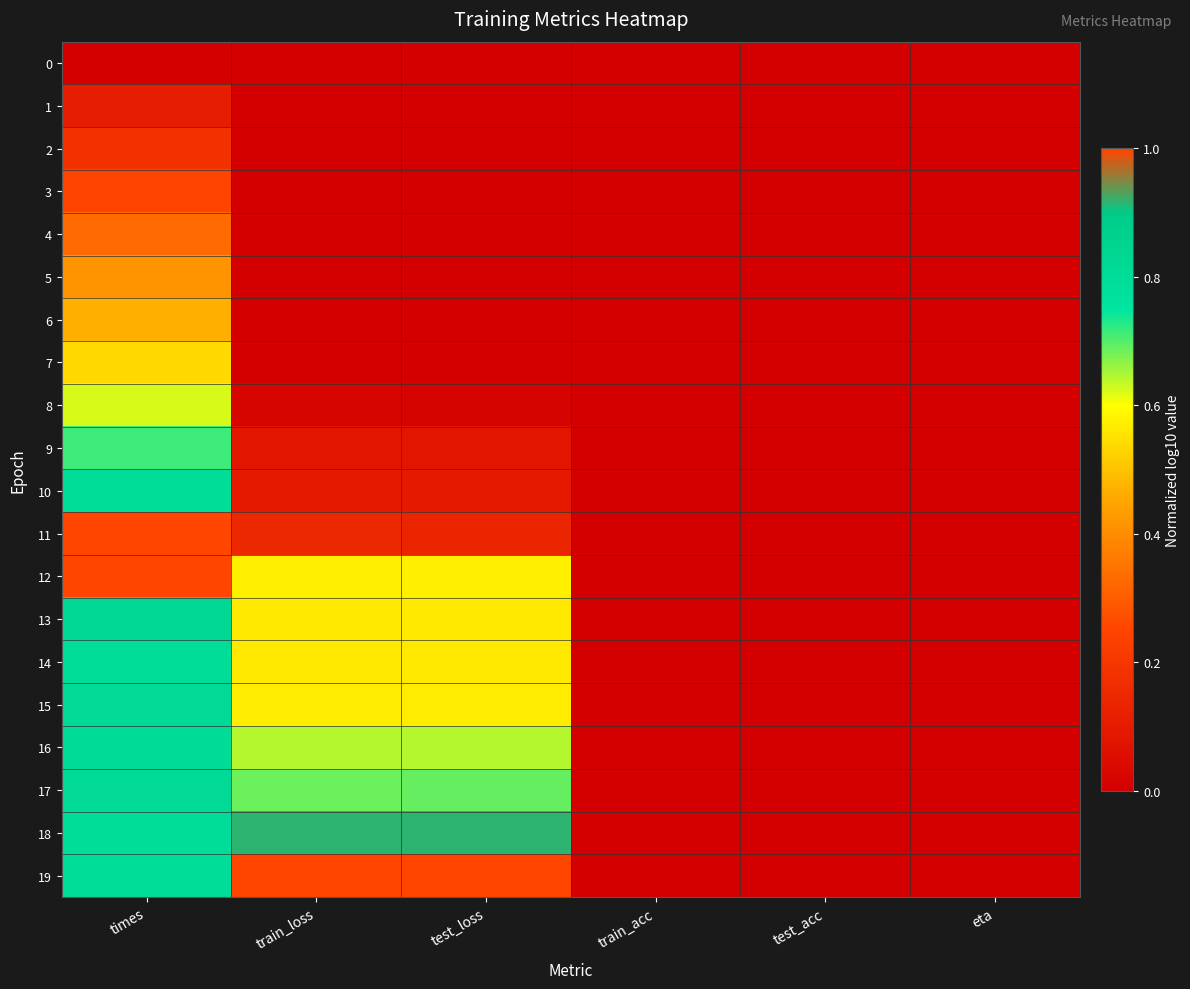

Between eta and test_acc, which is larger?

eta